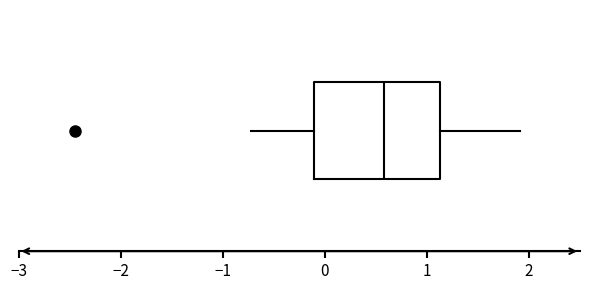

Where is the left edge of the box on the x-axis? The values are not printed on the chart, so give them approximately, as read against the axis.

-0.1